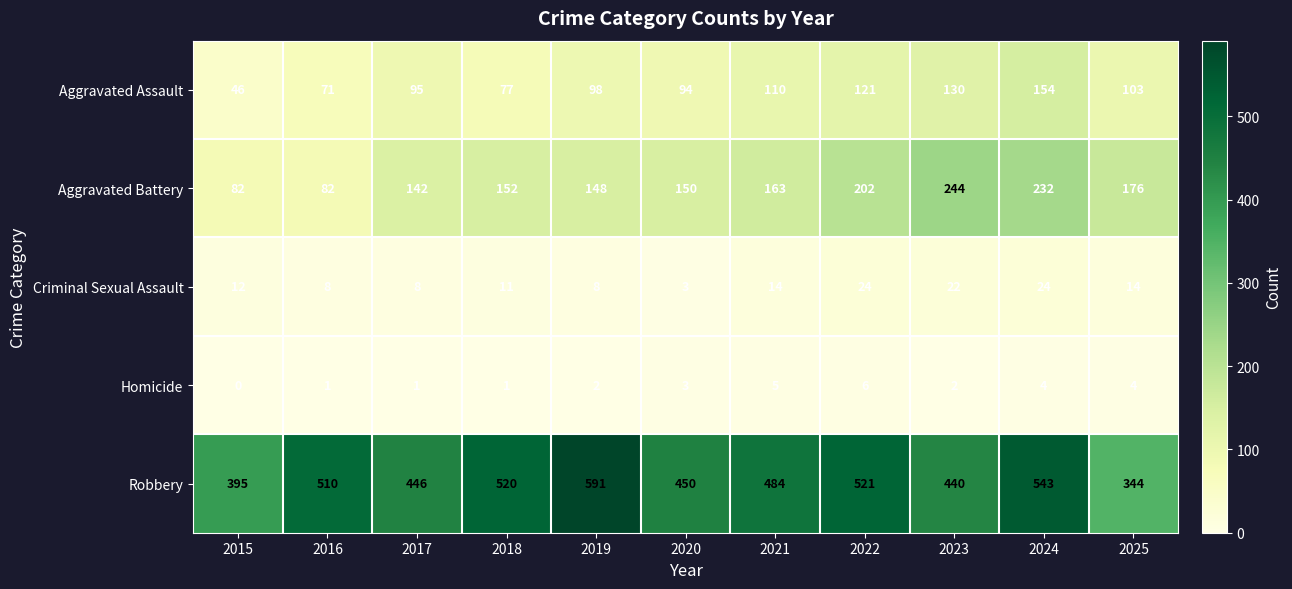

Count the number of data series in this chart.

5